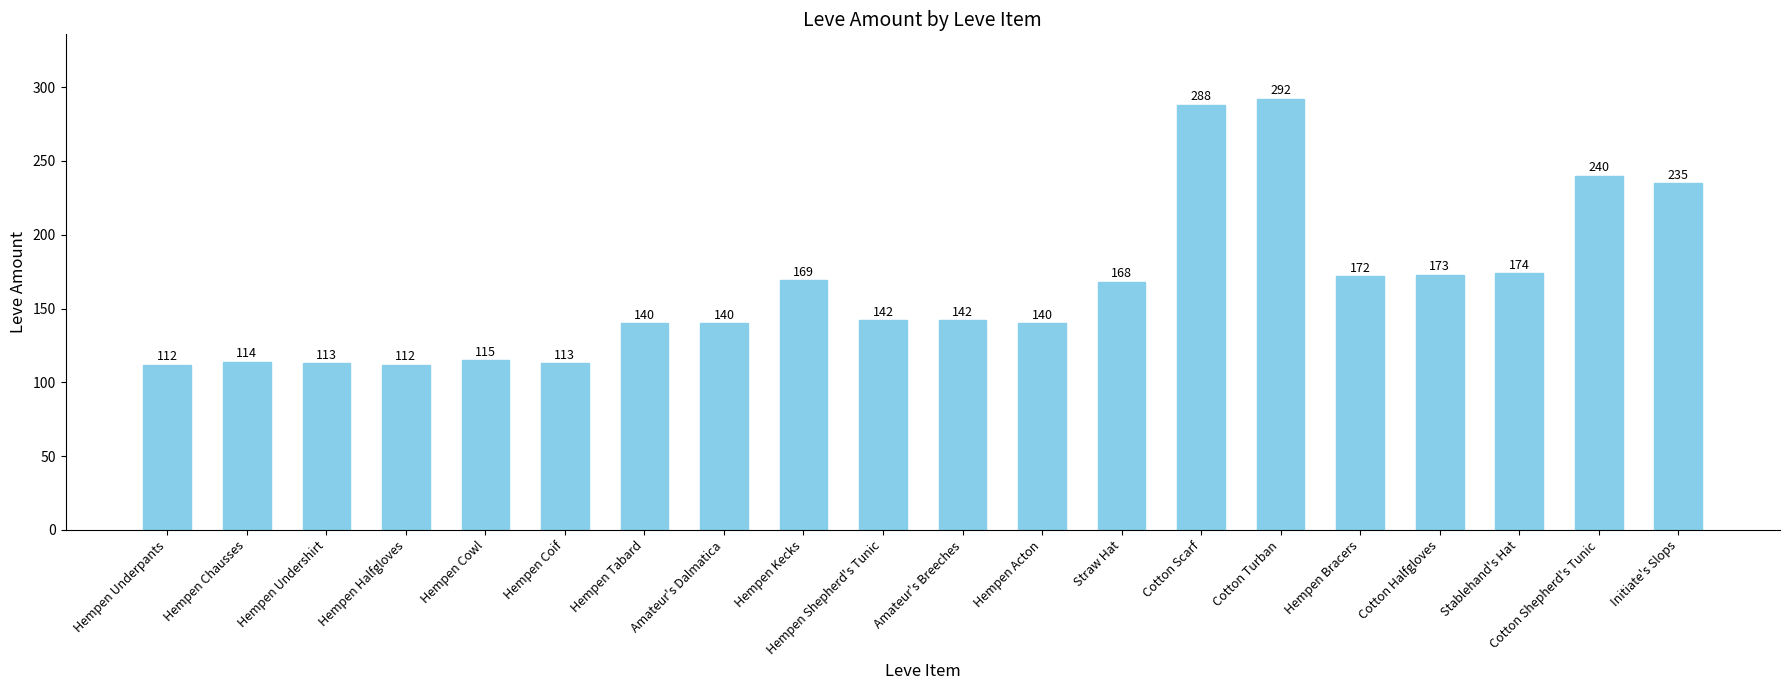

What is the value of the 9th bar from the left?

169